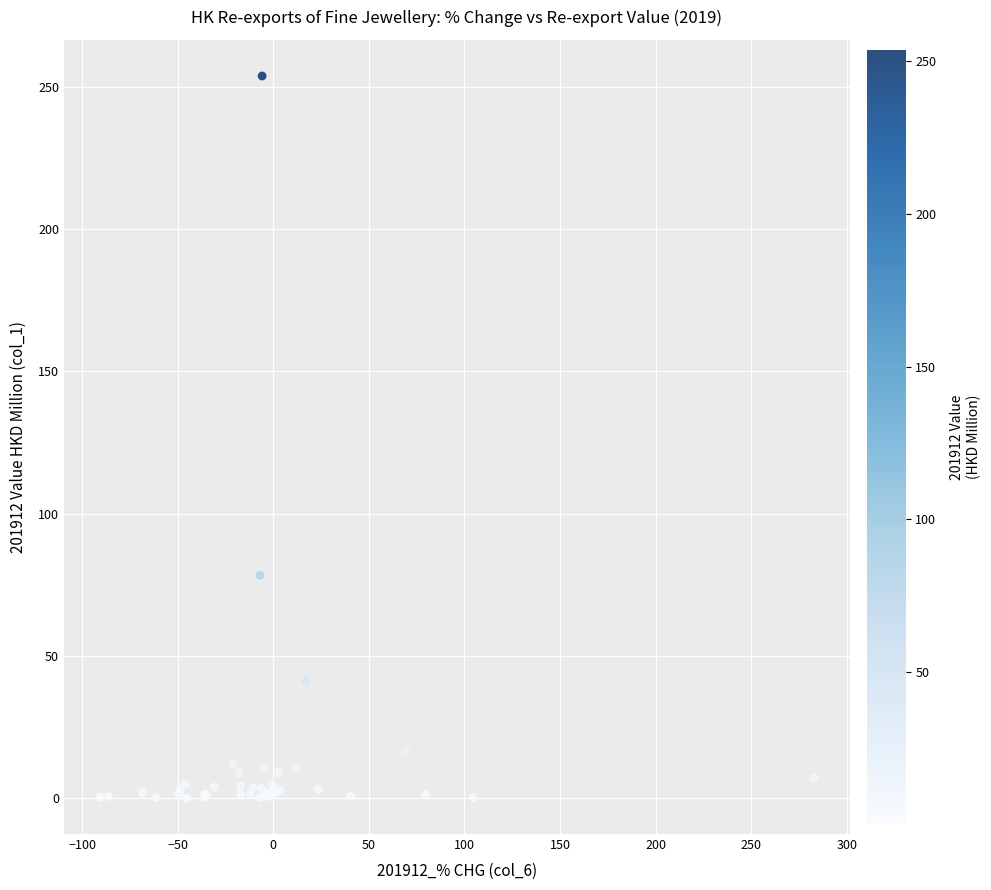

What Y value in the scatter plot is closest to 126?

78.3